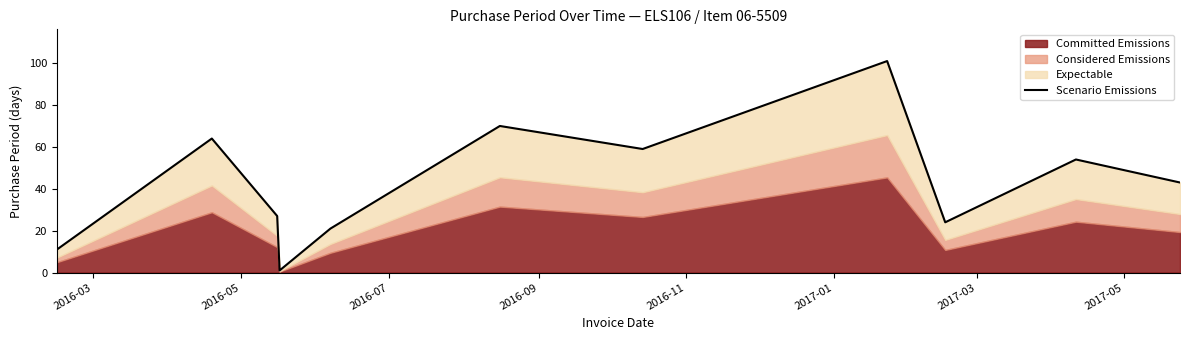

How many lines are shown in the chart?

1